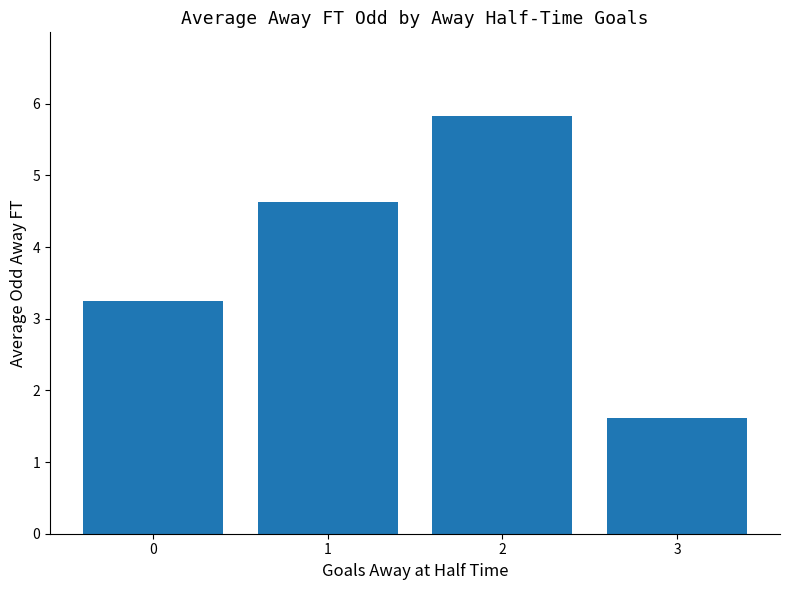

Reading left to right, transcribe all the data shown in this chart.

0=3.3	1=4.6	2=5.8	3=1.6